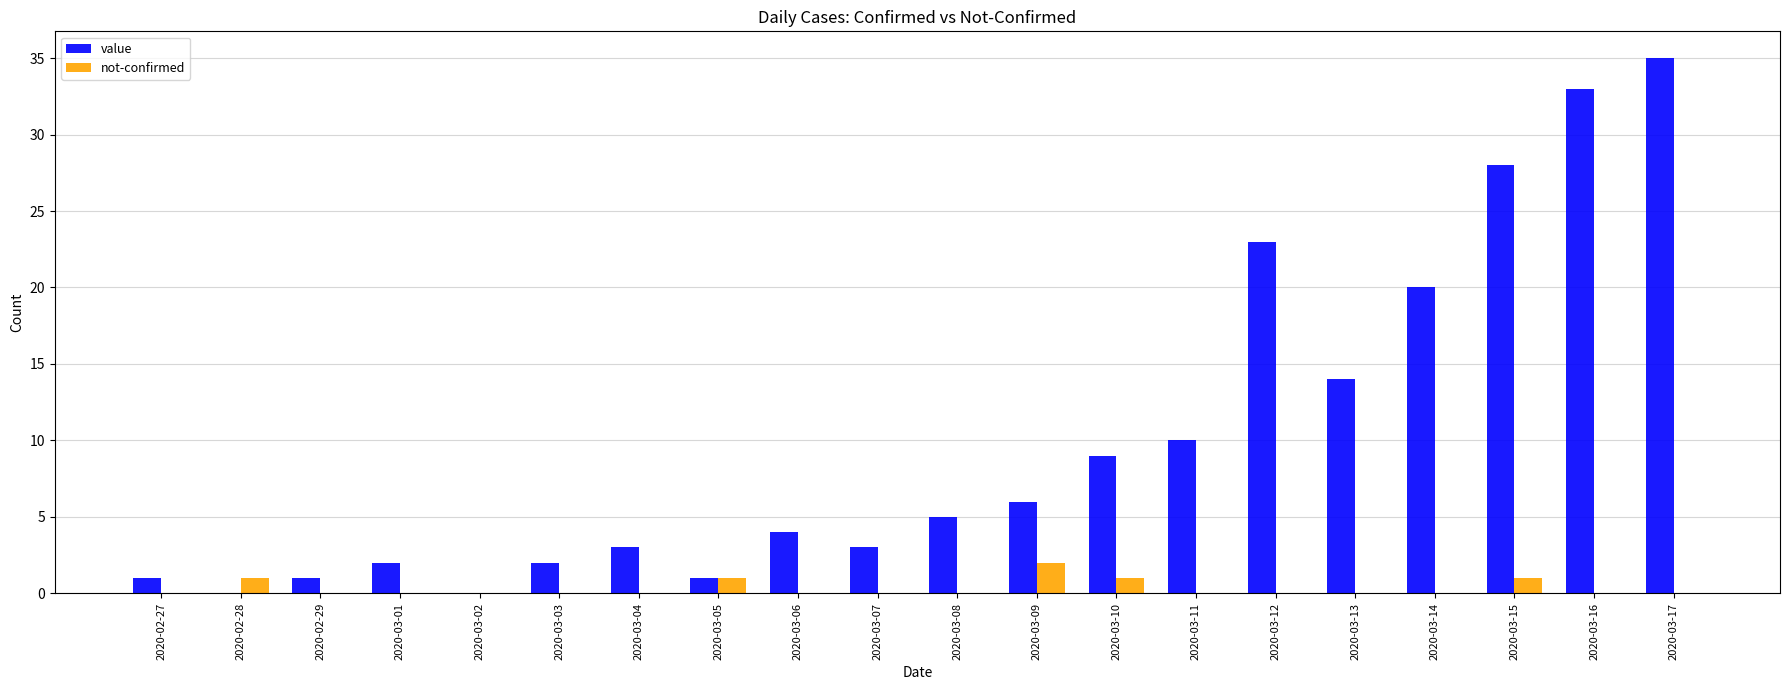

Which series changed the most between 2020-03-02 and 2020-03-13?

value